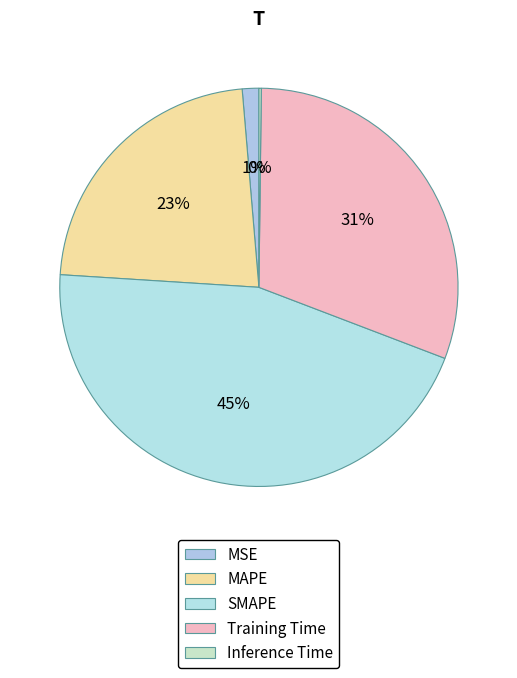

Which category has the biggest portion of the pie?

SMAPE